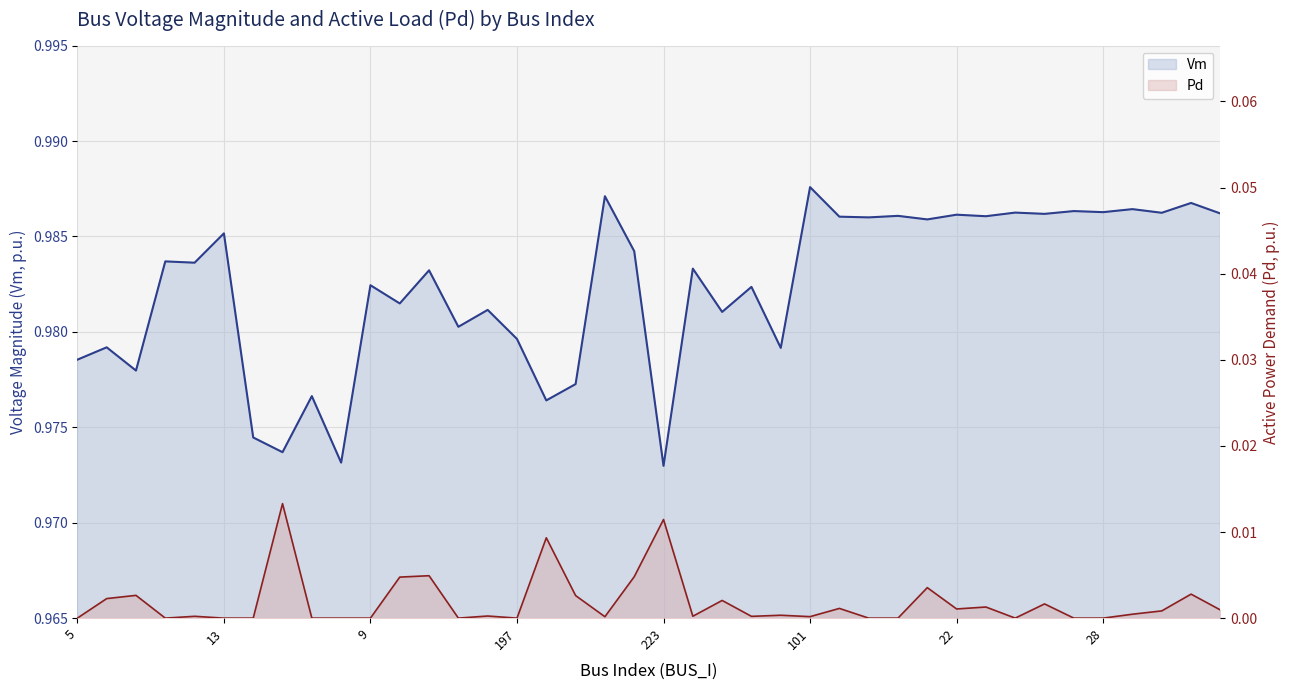

Reading left to right, list all the values displayed in this chart.

Vm: 1.0	1.0	1.0	1.0	1.0	1.0	1.0	1.0	1.0	1.0	1.0	1.0	1.0	1.0	1.0	1.0	1.0	1.0	1.0	1.0	1.0	1.0	1.0	1.0	1.0	1.0	1.0	1.0	1.0	1.0	1.0	1.0	1.0	1.0	1.0	1.0	1.0	1.0	1.0	1.0
Pd: 0.0	0.0	0.0	0.0	0.0	0.0	0.0	0.0	0.0	0.0	0.0	0.0	0.0	0.0	0.0	0.0	0.0	0.0	0.0	0.0	0.0	0.0	0.0	0.0	0.0	0.0	0.0	0.0	0.0	0.0	0.0	0.0	0.0	0.0	0.0	0.0	0.0	0.0	0.0	0.0